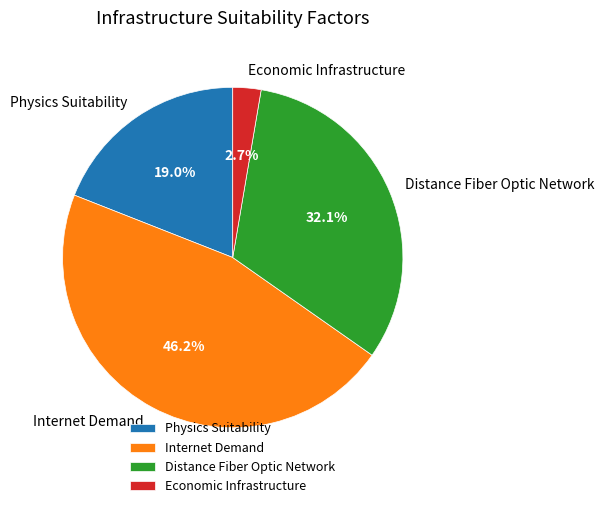

Is Internet Demand the majority of the pie?

No